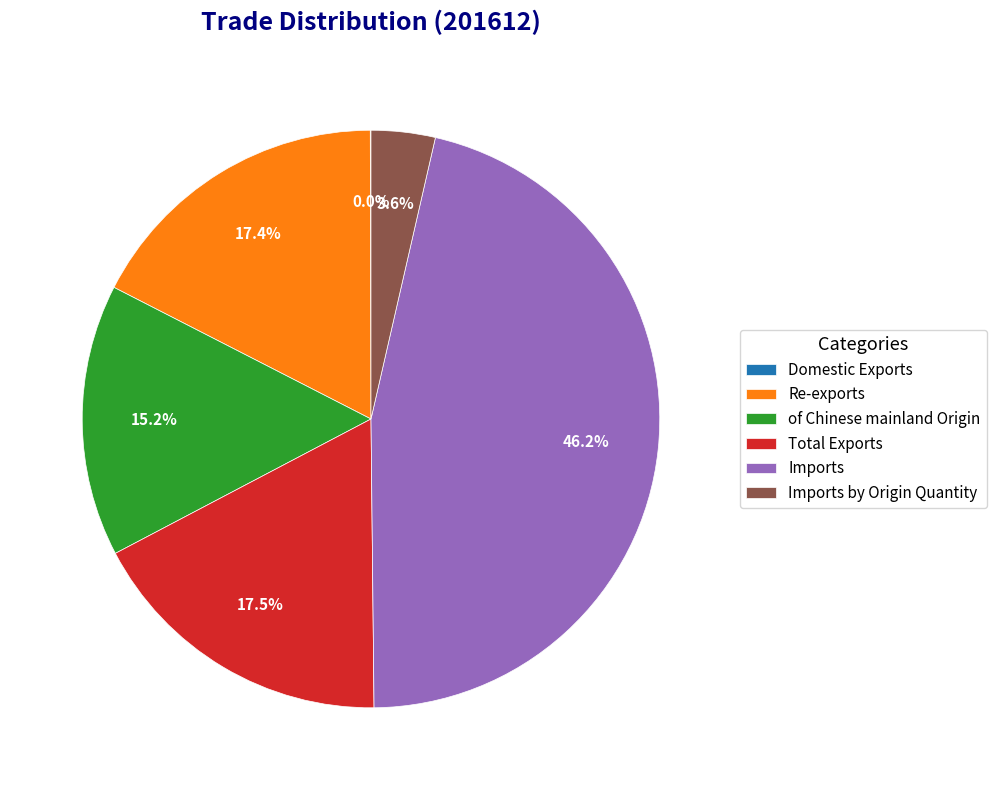

Approximately how many times larger is the value at of Chinese mainland Origin compared to Imports?

0.3